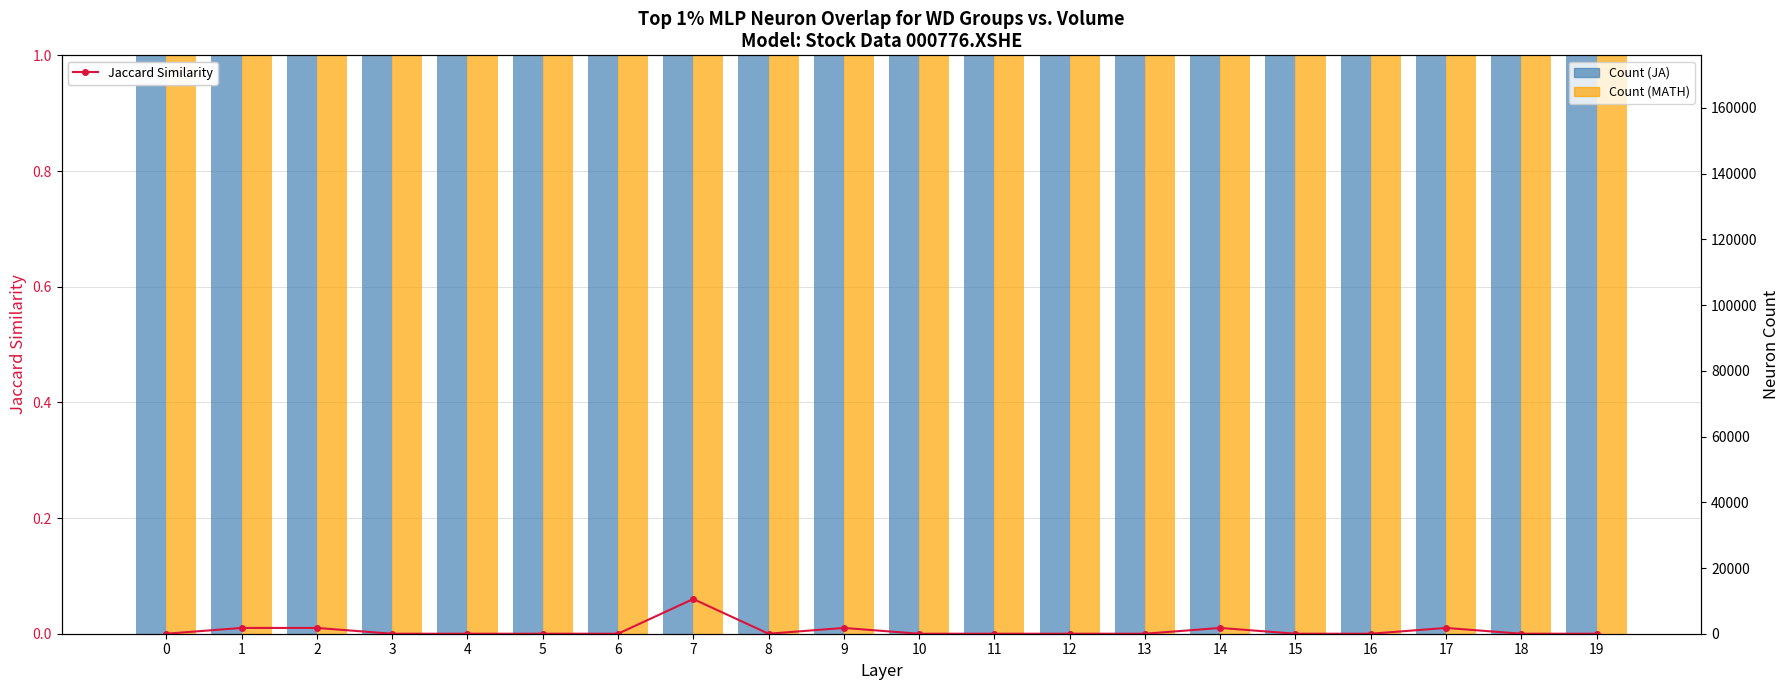

True or false: Jaccard Similarity has a value of 0.0 at 0.

True